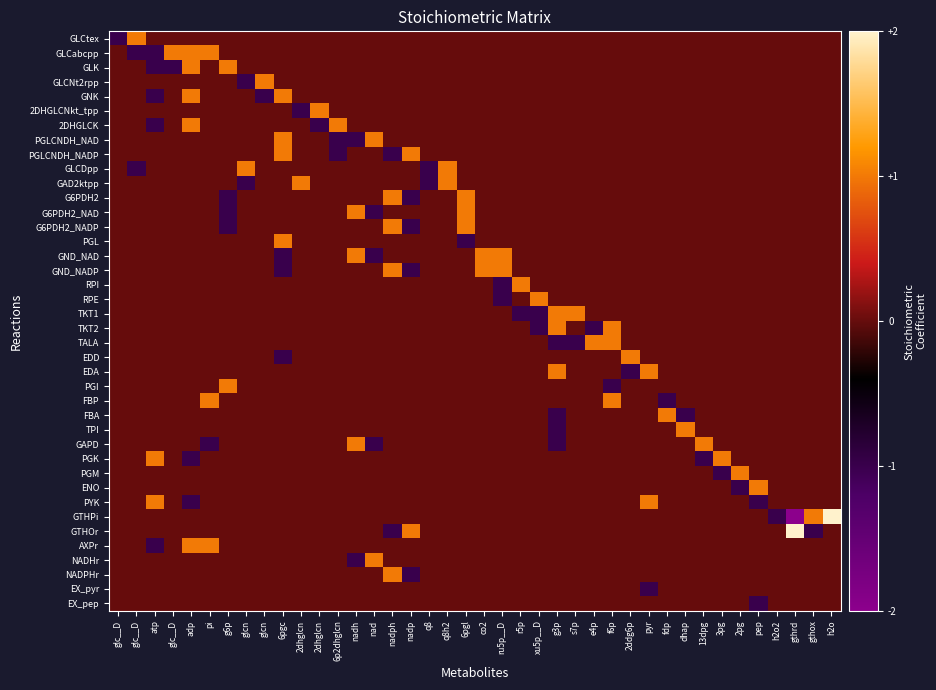

Reading left to right, transcribe all the data shown in this chart.

GLCtex: glc__D=-1	glc__D=1	atp=0	glc__D=0	adp=0	pi=0	g6p=0	glcn=0	glcn=0	6pgc=0	2dhglcn=0	2dhglcn=0	6p2dhglcn=0	nadh=0	nad=0	nadph=0	nadp=0	q8=0	q8h2=0	6pgl=0	co2=0	ru5p__D=0	r5p=0	xu5p__D=0	g3p=0	s7p=0	e4p=0	f6p=0	2ddg6p=0	pyr=0	fdp=0	dhap=0	13dpg=0	3pg=0	2pg=0	pep=0	h2o2=0	gthrd=0	gthox=0	h2o=0
GLCabcpp: glc__D=0	glc__D=-1	atp=-1	glc__D=1	adp=1	pi=1	g6p=0	glcn=0	glcn=0	6pgc=0	2dhglcn=0	2dhglcn=0	6p2dhglcn=0	nadh=0	nad=0	nadph=0	nadp=0	q8=0	q8h2=0	6pgl=0	co2=0	ru5p__D=0	r5p=0	xu5p__D=0	g3p=0	s7p=0	e4p=0	f6p=0	2ddg6p=0	pyr=0	fdp=0	dhap=0	13dpg=0	3pg=0	2pg=0	pep=0	h2o2=0	gthrd=0	gthox=0	h2o=0
GLK: glc__D=0	glc__D=0	atp=-1	glc__D=-1	adp=1	pi=0	g6p=1	glcn=0	glcn=0	6pgc=0	2dhglcn=0	2dhglcn=0	6p2dhglcn=0	nadh=0	nad=0	nadph=0	nadp=0	q8=0	q8h2=0	6pgl=0	co2=0	ru5p__D=0	r5p=0	xu5p__D=0	g3p=0	s7p=0	e4p=0	f6p=0	2ddg6p=0	pyr=0	fdp=0	dhap=0	13dpg=0	3pg=0	2pg=0	pep=0	h2o2=0	gthrd=0	gthox=0	h2o=0
GLCNt2rpp: glc__D=0	glc__D=0	atp=0	glc__D=0	adp=0	pi=0	g6p=0	glcn=-1	glcn=1	6pgc=0	2dhglcn=0	2dhglcn=0	6p2dhglcn=0	nadh=0	nad=0	nadph=0	nadp=0	q8=0	q8h2=0	6pgl=0	co2=0	ru5p__D=0	r5p=0	xu5p__D=0	g3p=0	s7p=0	e4p=0	f6p=0	2ddg6p=0	pyr=0	fdp=0	dhap=0	13dpg=0	3pg=0	2pg=0	pep=0	h2o2=0	gthrd=0	gthox=0	h2o=0
GNK: glc__D=0	glc__D=0	atp=-1	glc__D=0	adp=1	pi=0	g6p=0	glcn=0	glcn=-1	6pgc=1	2dhglcn=0	2dhglcn=0	6p2dhglcn=0	nadh=0	nad=0	nadph=0	nadp=0	q8=0	q8h2=0	6pgl=0	co2=0	ru5p__D=0	r5p=0	xu5p__D=0	g3p=0	s7p=0	e4p=0	f6p=0	2ddg6p=0	pyr=0	fdp=0	dhap=0	13dpg=0	3pg=0	2pg=0	pep=0	h2o2=0	gthrd=0	gthox=0	h2o=0
2DHGLCNkt_tpp: glc__D=0	glc__D=0	atp=0	glc__D=0	adp=0	pi=0	g6p=0	glcn=0	glcn=0	6pgc=0	2dhglcn=-1	2dhglcn=1	6p2dhglcn=0	nadh=0	nad=0	nadph=0	nadp=0	q8=0	q8h2=0	6pgl=0	co2=0	ru5p__D=0	r5p=0	xu5p__D=0	g3p=0	s7p=0	e4p=0	f6p=0	2ddg6p=0	pyr=0	fdp=0	dhap=0	13dpg=0	3pg=0	2pg=0	pep=0	h2o2=0	gthrd=0	gthox=0	h2o=0
2DHGLCK: glc__D=0	glc__D=0	atp=-1	glc__D=0	adp=1	pi=0	g6p=0	glcn=0	glcn=0	6pgc=0	2dhglcn=0	2dhglcn=-1	6p2dhglcn=1	nadh=0	nad=0	nadph=0	nadp=0	q8=0	q8h2=0	6pgl=0	co2=0	ru5p__D=0	r5p=0	xu5p__D=0	g3p=0	s7p=0	e4p=0	f6p=0	2ddg6p=0	pyr=0	fdp=0	dhap=0	13dpg=0	3pg=0	2pg=0	pep=0	h2o2=0	gthrd=0	gthox=0	h2o=0
PGLCNDH_NAD: glc__D=0	glc__D=0	atp=0	glc__D=0	adp=0	pi=0	g6p=0	glcn=0	glcn=0	6pgc=1	2dhglcn=0	2dhglcn=0	6p2dhglcn=-1	nadh=-1	nad=1	nadph=0	nadp=0	q8=0	q8h2=0	6pgl=0	co2=0	ru5p__D=0	r5p=0	xu5p__D=0	g3p=0	s7p=0	e4p=0	f6p=0	2ddg6p=0	pyr=0	fdp=0	dhap=0	13dpg=0	3pg=0	2pg=0	pep=0	h2o2=0	gthrd=0	gthox=0	h2o=0
PGLCNDH_NADP: glc__D=0	glc__D=0	atp=0	glc__D=0	adp=0	pi=0	g6p=0	glcn=0	glcn=0	6pgc=1	2dhglcn=0	2dhglcn=0	6p2dhglcn=-1	nadh=0	nad=0	nadph=-1	nadp=1	q8=0	q8h2=0	6pgl=0	co2=0	ru5p__D=0	r5p=0	xu5p__D=0	g3p=0	s7p=0	e4p=0	f6p=0	2ddg6p=0	pyr=0	fdp=0	dhap=0	13dpg=0	3pg=0	2pg=0	pep=0	h2o2=0	gthrd=0	gthox=0	h2o=0
GLCDpp: glc__D=0	glc__D=-1	atp=0	glc__D=0	adp=0	pi=0	g6p=0	glcn=1	glcn=0	6pgc=0	2dhglcn=0	2dhglcn=0	6p2dhglcn=0	nadh=0	nad=0	nadph=0	nadp=0	q8=-1	q8h2=1	6pgl=0	co2=0	ru5p__D=0	r5p=0	xu5p__D=0	g3p=0	s7p=0	e4p=0	f6p=0	2ddg6p=0	pyr=0	fdp=0	dhap=0	13dpg=0	3pg=0	2pg=0	pep=0	h2o2=0	gthrd=0	gthox=0	h2o=0
GAD2ktpp: glc__D=0	glc__D=0	atp=0	glc__D=0	adp=0	pi=0	g6p=0	glcn=-1	glcn=0	6pgc=0	2dhglcn=1	2dhglcn=0	6p2dhglcn=0	nadh=0	nad=0	nadph=0	nadp=0	q8=-1	q8h2=1	6pgl=0	co2=0	ru5p__D=0	r5p=0	xu5p__D=0	g3p=0	s7p=0	e4p=0	f6p=0	2ddg6p=0	pyr=0	fdp=0	dhap=0	13dpg=0	3pg=0	2pg=0	pep=0	h2o2=0	gthrd=0	gthox=0	h2o=0
G6PDH2: glc__D=0	glc__D=0	atp=0	glc__D=0	adp=0	pi=0	g6p=-1	glcn=0	glcn=0	6pgc=0	2dhglcn=0	2dhglcn=0	6p2dhglcn=0	nadh=0	nad=0	nadph=1	nadp=-1	q8=0	q8h2=0	6pgl=1	co2=0	ru5p__D=0	r5p=0	xu5p__D=0	g3p=0	s7p=0	e4p=0	f6p=0	2ddg6p=0	pyr=0	fdp=0	dhap=0	13dpg=0	3pg=0	2pg=0	pep=0	h2o2=0	gthrd=0	gthox=0	h2o=0
G6PDH2_NAD: glc__D=0	glc__D=0	atp=0	glc__D=0	adp=0	pi=0	g6p=-1	glcn=0	glcn=0	6pgc=0	2dhglcn=0	2dhglcn=0	6p2dhglcn=0	nadh=1	nad=-1	nadph=0	nadp=0	q8=0	q8h2=0	6pgl=1	co2=0	ru5p__D=0	r5p=0	xu5p__D=0	g3p=0	s7p=0	e4p=0	f6p=0	2ddg6p=0	pyr=0	fdp=0	dhap=0	13dpg=0	3pg=0	2pg=0	pep=0	h2o2=0	gthrd=0	gthox=0	h2o=0
G6PDH2_NADP: glc__D=0	glc__D=0	atp=0	glc__D=0	adp=0	pi=0	g6p=-1	glcn=0	glcn=0	6pgc=0	2dhglcn=0	2dhglcn=0	6p2dhglcn=0	nadh=0	nad=0	nadph=1	nadp=-1	q8=0	q8h2=0	6pgl=1	co2=0	ru5p__D=0	r5p=0	xu5p__D=0	g3p=0	s7p=0	e4p=0	f6p=0	2ddg6p=0	pyr=0	fdp=0	dhap=0	13dpg=0	3pg=0	2pg=0	pep=0	h2o2=0	gthrd=0	gthox=0	h2o=0
PGL: glc__D=0	glc__D=0	atp=0	glc__D=0	adp=0	pi=0	g6p=0	glcn=0	glcn=0	6pgc=1	2dhglcn=0	2dhglcn=0	6p2dhglcn=0	nadh=0	nad=0	nadph=0	nadp=0	q8=0	q8h2=0	6pgl=-1	co2=0	ru5p__D=0	r5p=0	xu5p__D=0	g3p=0	s7p=0	e4p=0	f6p=0	2ddg6p=0	pyr=0	fdp=0	dhap=0	13dpg=0	3pg=0	2pg=0	pep=0	h2o2=0	gthrd=0	gthox=0	h2o=0
GND_NAD: glc__D=0	glc__D=0	atp=0	glc__D=0	adp=0	pi=0	g6p=0	glcn=0	glcn=0	6pgc=-1	2dhglcn=0	2dhglcn=0	6p2dhglcn=0	nadh=1	nad=-1	nadph=0	nadp=0	q8=0	q8h2=0	6pgl=0	co2=1	ru5p__D=1	r5p=0	xu5p__D=0	g3p=0	s7p=0	e4p=0	f6p=0	2ddg6p=0	pyr=0	fdp=0	dhap=0	13dpg=0	3pg=0	2pg=0	pep=0	h2o2=0	gthrd=0	gthox=0	h2o=0
GND_NADP: glc__D=0	glc__D=0	atp=0	glc__D=0	adp=0	pi=0	g6p=0	glcn=0	glcn=0	6pgc=-1	2dhglcn=0	2dhglcn=0	6p2dhglcn=0	nadh=0	nad=0	nadph=1	nadp=-1	q8=0	q8h2=0	6pgl=0	co2=1	ru5p__D=1	r5p=0	xu5p__D=0	g3p=0	s7p=0	e4p=0	f6p=0	2ddg6p=0	pyr=0	fdp=0	dhap=0	13dpg=0	3pg=0	2pg=0	pep=0	h2o2=0	gthrd=0	gthox=0	h2o=0
RPI: glc__D=0	glc__D=0	atp=0	glc__D=0	adp=0	pi=0	g6p=0	glcn=0	glcn=0	6pgc=0	2dhglcn=0	2dhglcn=0	6p2dhglcn=0	nadh=0	nad=0	nadph=0	nadp=0	q8=0	q8h2=0	6pgl=0	co2=0	ru5p__D=-1	r5p=1	xu5p__D=0	g3p=0	s7p=0	e4p=0	f6p=0	2ddg6p=0	pyr=0	fdp=0	dhap=0	13dpg=0	3pg=0	2pg=0	pep=0	h2o2=0	gthrd=0	gthox=0	h2o=0
RPE: glc__D=0	glc__D=0	atp=0	glc__D=0	adp=0	pi=0	g6p=0	glcn=0	glcn=0	6pgc=0	2dhglcn=0	2dhglcn=0	6p2dhglcn=0	nadh=0	nad=0	nadph=0	nadp=0	q8=0	q8h2=0	6pgl=0	co2=0	ru5p__D=-1	r5p=0	xu5p__D=1	g3p=0	s7p=0	e4p=0	f6p=0	2ddg6p=0	pyr=0	fdp=0	dhap=0	13dpg=0	3pg=0	2pg=0	pep=0	h2o2=0	gthrd=0	gthox=0	h2o=0
TKT1: glc__D=0	glc__D=0	atp=0	glc__D=0	adp=0	pi=0	g6p=0	glcn=0	glcn=0	6pgc=0	2dhglcn=0	2dhglcn=0	6p2dhglcn=0	nadh=0	nad=0	nadph=0	nadp=0	q8=0	q8h2=0	6pgl=0	co2=0	ru5p__D=0	r5p=-1	xu5p__D=-1	g3p=1	s7p=1	e4p=0	f6p=0	2ddg6p=0	pyr=0	fdp=0	dhap=0	13dpg=0	3pg=0	2pg=0	pep=0	h2o2=0	gthrd=0	gthox=0	h2o=0
TKT2: glc__D=0	glc__D=0	atp=0	glc__D=0	adp=0	pi=0	g6p=0	glcn=0	glcn=0	6pgc=0	2dhglcn=0	2dhglcn=0	6p2dhglcn=0	nadh=0	nad=0	nadph=0	nadp=0	q8=0	q8h2=0	6pgl=0	co2=0	ru5p__D=0	r5p=0	xu5p__D=-1	g3p=1	s7p=0	e4p=-1	f6p=1	2ddg6p=0	pyr=0	fdp=0	dhap=0	13dpg=0	3pg=0	2pg=0	pep=0	h2o2=0	gthrd=0	gthox=0	h2o=0
TALA: glc__D=0	glc__D=0	atp=0	glc__D=0	adp=0	pi=0	g6p=0	glcn=0	glcn=0	6pgc=0	2dhglcn=0	2dhglcn=0	6p2dhglcn=0	nadh=0	nad=0	nadph=0	nadp=0	q8=0	q8h2=0	6pgl=0	co2=0	ru5p__D=0	r5p=0	xu5p__D=0	g3p=-1	s7p=-1	e4p=1	f6p=1	2ddg6p=0	pyr=0	fdp=0	dhap=0	13dpg=0	3pg=0	2pg=0	pep=0	h2o2=0	gthrd=0	gthox=0	h2o=0
EDD: glc__D=0	glc__D=0	atp=0	glc__D=0	adp=0	pi=0	g6p=0	glcn=0	glcn=0	6pgc=-1	2dhglcn=0	2dhglcn=0	6p2dhglcn=0	nadh=0	nad=0	nadph=0	nadp=0	q8=0	q8h2=0	6pgl=0	co2=0	ru5p__D=0	r5p=0	xu5p__D=0	g3p=0	s7p=0	e4p=0	f6p=0	2ddg6p=1	pyr=0	fdp=0	dhap=0	13dpg=0	3pg=0	2pg=0	pep=0	h2o2=0	gthrd=0	gthox=0	h2o=0
EDA: glc__D=0	glc__D=0	atp=0	glc__D=0	adp=0	pi=0	g6p=0	glcn=0	glcn=0	6pgc=0	2dhglcn=0	2dhglcn=0	6p2dhglcn=0	nadh=0	nad=0	nadph=0	nadp=0	q8=0	q8h2=0	6pgl=0	co2=0	ru5p__D=0	r5p=0	xu5p__D=0	g3p=1	s7p=0	e4p=0	f6p=0	2ddg6p=-1	pyr=1	fdp=0	dhap=0	13dpg=0	3pg=0	2pg=0	pep=0	h2o2=0	gthrd=0	gthox=0	h2o=0
PGI: glc__D=0	glc__D=0	atp=0	glc__D=0	adp=0	pi=0	g6p=1	glcn=0	glcn=0	6pgc=0	2dhglcn=0	2dhglcn=0	6p2dhglcn=0	nadh=0	nad=0	nadph=0	nadp=0	q8=0	q8h2=0	6pgl=0	co2=0	ru5p__D=0	r5p=0	xu5p__D=0	g3p=0	s7p=0	e4p=0	f6p=-1	2ddg6p=0	pyr=0	fdp=0	dhap=0	13dpg=0	3pg=0	2pg=0	pep=0	h2o2=0	gthrd=0	gthox=0	h2o=0
FBP: glc__D=0	glc__D=0	atp=0	glc__D=0	adp=0	pi=1	g6p=0	glcn=0	glcn=0	6pgc=0	2dhglcn=0	2dhglcn=0	6p2dhglcn=0	nadh=0	nad=0	nadph=0	nadp=0	q8=0	q8h2=0	6pgl=0	co2=0	ru5p__D=0	r5p=0	xu5p__D=0	g3p=0	s7p=0	e4p=0	f6p=1	2ddg6p=0	pyr=0	fdp=-1	dhap=0	13dpg=0	3pg=0	2pg=0	pep=0	h2o2=0	gthrd=0	gthox=0	h2o=0
FBA: glc__D=0	glc__D=0	atp=0	glc__D=0	adp=0	pi=0	g6p=0	glcn=0	glcn=0	6pgc=0	2dhglcn=0	2dhglcn=0	6p2dhglcn=0	nadh=0	nad=0	nadph=0	nadp=0	q8=0	q8h2=0	6pgl=0	co2=0	ru5p__D=0	r5p=0	xu5p__D=0	g3p=-1	s7p=0	e4p=0	f6p=0	2ddg6p=0	pyr=0	fdp=1	dhap=-1	13dpg=0	3pg=0	2pg=0	pep=0	h2o2=0	gthrd=0	gthox=0	h2o=0
TPI: glc__D=0	glc__D=0	atp=0	glc__D=0	adp=0	pi=0	g6p=0	glcn=0	glcn=0	6pgc=0	2dhglcn=0	2dhglcn=0	6p2dhglcn=0	nadh=0	nad=0	nadph=0	nadp=0	q8=0	q8h2=0	6pgl=0	co2=0	ru5p__D=0	r5p=0	xu5p__D=0	g3p=-1	s7p=0	e4p=0	f6p=0	2ddg6p=0	pyr=0	fdp=0	dhap=1	13dpg=0	3pg=0	2pg=0	pep=0	h2o2=0	gthrd=0	gthox=0	h2o=0
GAPD: glc__D=0	glc__D=0	atp=0	glc__D=0	adp=0	pi=-1	g6p=0	glcn=0	glcn=0	6pgc=0	2dhglcn=0	2dhglcn=0	6p2dhglcn=0	nadh=1	nad=-1	nadph=0	nadp=0	q8=0	q8h2=0	6pgl=0	co2=0	ru5p__D=0	r5p=0	xu5p__D=0	g3p=-1	s7p=0	e4p=0	f6p=0	2ddg6p=0	pyr=0	fdp=0	dhap=0	13dpg=1	3pg=0	2pg=0	pep=0	h2o2=0	gthrd=0	gthox=0	h2o=0
PGK: glc__D=0	glc__D=0	atp=1	glc__D=0	adp=-1	pi=0	g6p=0	glcn=0	glcn=0	6pgc=0	2dhglcn=0	2dhglcn=0	6p2dhglcn=0	nadh=0	nad=0	nadph=0	nadp=0	q8=0	q8h2=0	6pgl=0	co2=0	ru5p__D=0	r5p=0	xu5p__D=0	g3p=0	s7p=0	e4p=0	f6p=0	2ddg6p=0	pyr=0	fdp=0	dhap=0	13dpg=-1	3pg=1	2pg=0	pep=0	h2o2=0	gthrd=0	gthox=0	h2o=0
PGM: glc__D=0	glc__D=0	atp=0	glc__D=0	adp=0	pi=0	g6p=0	glcn=0	glcn=0	6pgc=0	2dhglcn=0	2dhglcn=0	6p2dhglcn=0	nadh=0	nad=0	nadph=0	nadp=0	q8=0	q8h2=0	6pgl=0	co2=0	ru5p__D=0	r5p=0	xu5p__D=0	g3p=0	s7p=0	e4p=0	f6p=0	2ddg6p=0	pyr=0	fdp=0	dhap=0	13dpg=0	3pg=-1	2pg=1	pep=0	h2o2=0	gthrd=0	gthox=0	h2o=0
ENO: glc__D=0	glc__D=0	atp=0	glc__D=0	adp=0	pi=0	g6p=0	glcn=0	glcn=0	6pgc=0	2dhglcn=0	2dhglcn=0	6p2dhglcn=0	nadh=0	nad=0	nadph=0	nadp=0	q8=0	q8h2=0	6pgl=0	co2=0	ru5p__D=0	r5p=0	xu5p__D=0	g3p=0	s7p=0	e4p=0	f6p=0	2ddg6p=0	pyr=0	fdp=0	dhap=0	13dpg=0	3pg=0	2pg=-1	pep=1	h2o2=0	gthrd=0	gthox=0	h2o=0
PYK: glc__D=0	glc__D=0	atp=1	glc__D=0	adp=-1	pi=0	g6p=0	glcn=0	glcn=0	6pgc=0	2dhglcn=0	2dhglcn=0	6p2dhglcn=0	nadh=0	nad=0	nadph=0	nadp=0	q8=0	q8h2=0	6pgl=0	co2=0	ru5p__D=0	r5p=0	xu5p__D=0	g3p=0	s7p=0	e4p=0	f6p=0	2ddg6p=0	pyr=1	fdp=0	dhap=0	13dpg=0	3pg=0	2pg=0	pep=-1	h2o2=0	gthrd=0	gthox=0	h2o=0
GTHPi: glc__D=0	glc__D=0	atp=0	glc__D=0	adp=0	pi=0	g6p=0	glcn=0	glcn=0	6pgc=0	2dhglcn=0	2dhglcn=0	6p2dhglcn=0	nadh=0	nad=0	nadph=0	nadp=0	q8=0	q8h2=0	6pgl=0	co2=0	ru5p__D=0	r5p=0	xu5p__D=0	g3p=0	s7p=0	e4p=0	f6p=0	2ddg6p=0	pyr=0	fdp=0	dhap=0	13dpg=0	3pg=0	2pg=0	pep=0	h2o2=-1	gthrd=-2	gthox=1	h2o=2
GTHOr: glc__D=0	glc__D=0	atp=0	glc__D=0	adp=0	pi=0	g6p=0	glcn=0	glcn=0	6pgc=0	2dhglcn=0	2dhglcn=0	6p2dhglcn=0	nadh=0	nad=0	nadph=-1	nadp=1	q8=0	q8h2=0	6pgl=0	co2=0	ru5p__D=0	r5p=0	xu5p__D=0	g3p=0	s7p=0	e4p=0	f6p=0	2ddg6p=0	pyr=0	fdp=0	dhap=0	13dpg=0	3pg=0	2pg=0	pep=0	h2o2=0	gthrd=2	gthox=-1	h2o=0
AXPr: glc__D=0	glc__D=0	atp=-1	glc__D=0	adp=1	pi=1	g6p=0	glcn=0	glcn=0	6pgc=0	2dhglcn=0	2dhglcn=0	6p2dhglcn=0	nadh=0	nad=0	nadph=0	nadp=0	q8=0	q8h2=0	6pgl=0	co2=0	ru5p__D=0	r5p=0	xu5p__D=0	g3p=0	s7p=0	e4p=0	f6p=0	2ddg6p=0	pyr=0	fdp=0	dhap=0	13dpg=0	3pg=0	2pg=0	pep=0	h2o2=0	gthrd=0	gthox=0	h2o=0
NADHr: glc__D=0	glc__D=0	atp=0	glc__D=0	adp=0	pi=0	g6p=0	glcn=0	glcn=0	6pgc=0	2dhglcn=0	2dhglcn=0	6p2dhglcn=0	nadh=-1	nad=1	nadph=0	nadp=0	q8=0	q8h2=0	6pgl=0	co2=0	ru5p__D=0	r5p=0	xu5p__D=0	g3p=0	s7p=0	e4p=0	f6p=0	2ddg6p=0	pyr=0	fdp=0	dhap=0	13dpg=0	3pg=0	2pg=0	pep=0	h2o2=0	gthrd=0	gthox=0	h2o=0
NADPHr: glc__D=0	glc__D=0	atp=0	glc__D=0	adp=0	pi=0	g6p=0	glcn=0	glcn=0	6pgc=0	2dhglcn=0	2dhglcn=0	6p2dhglcn=0	nadh=0	nad=0	nadph=1	nadp=-1	q8=0	q8h2=0	6pgl=0	co2=0	ru5p__D=0	r5p=0	xu5p__D=0	g3p=0	s7p=0	e4p=0	f6p=0	2ddg6p=0	pyr=0	fdp=0	dhap=0	13dpg=0	3pg=0	2pg=0	pep=0	h2o2=0	gthrd=0	gthox=0	h2o=0
EX_pyr: glc__D=0	glc__D=0	atp=0	glc__D=0	adp=0	pi=0	g6p=0	glcn=0	glcn=0	6pgc=0	2dhglcn=0	2dhglcn=0	6p2dhglcn=0	nadh=0	nad=0	nadph=0	nadp=0	q8=0	q8h2=0	6pgl=0	co2=0	ru5p__D=0	r5p=0	xu5p__D=0	g3p=0	s7p=0	e4p=0	f6p=0	2ddg6p=0	pyr=-1	fdp=0	dhap=0	13dpg=0	3pg=0	2pg=0	pep=0	h2o2=0	gthrd=0	gthox=0	h2o=0
EX_pep: glc__D=0	glc__D=0	atp=0	glc__D=0	adp=0	pi=0	g6p=0	glcn=0	glcn=0	6pgc=0	2dhglcn=0	2dhglcn=0	6p2dhglcn=0	nadh=0	nad=0	nadph=0	nadp=0	q8=0	q8h2=0	6pgl=0	co2=0	ru5p__D=0	r5p=0	xu5p__D=0	g3p=0	s7p=0	e4p=0	f6p=0	2ddg6p=0	pyr=0	fdp=0	dhap=0	13dpg=0	3pg=0	2pg=0	pep=-1	h2o2=0	gthrd=0	gthox=0	h2o=0